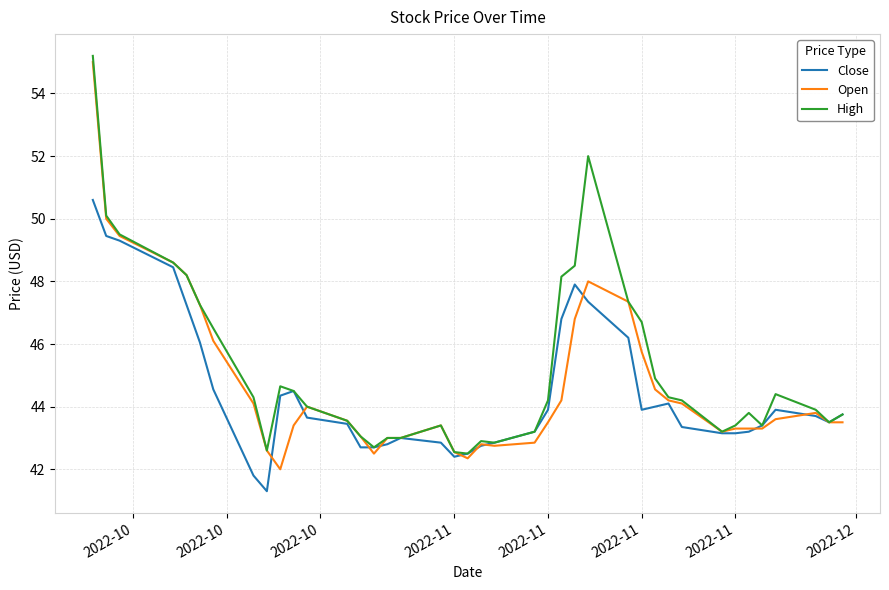

What is the lowest value of the High series?

42.5